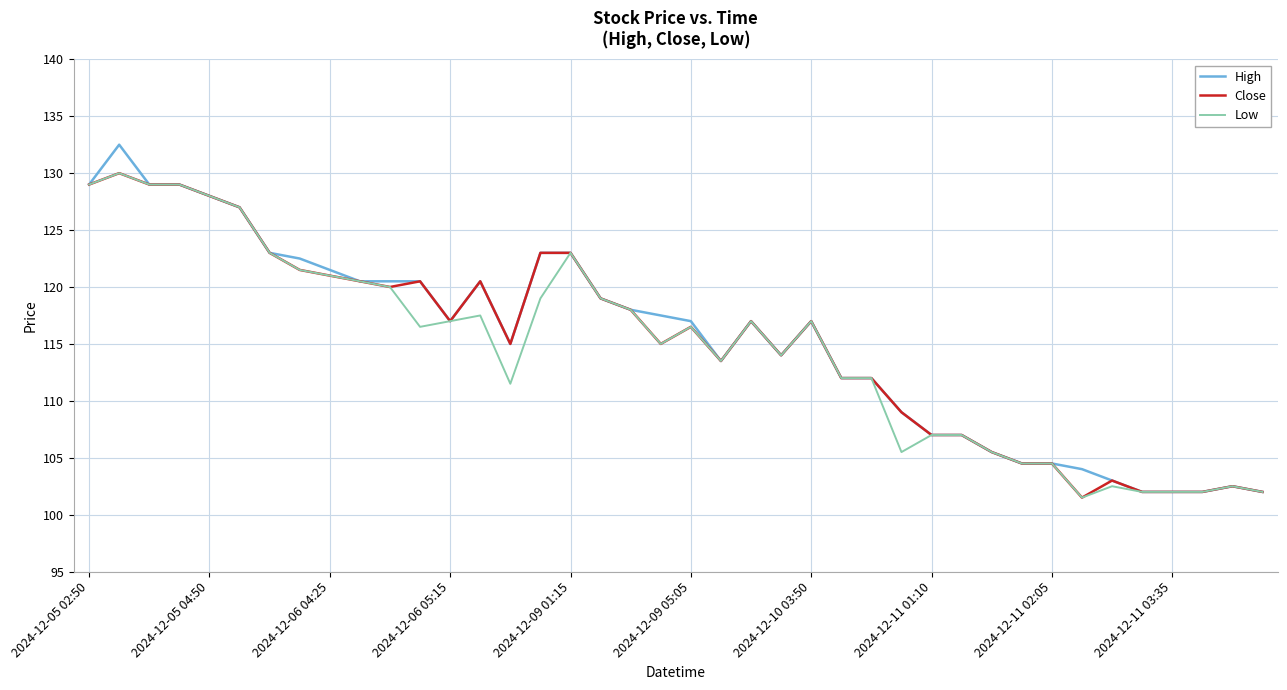

Does the chart display data point markers on the line(s)?

No